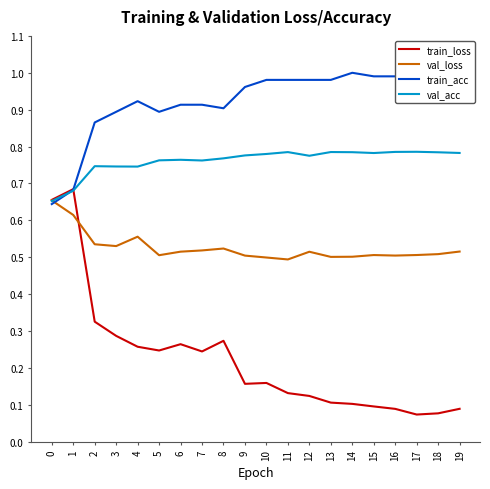

The train_acc series shows 1.0 at 16. True or false?

True